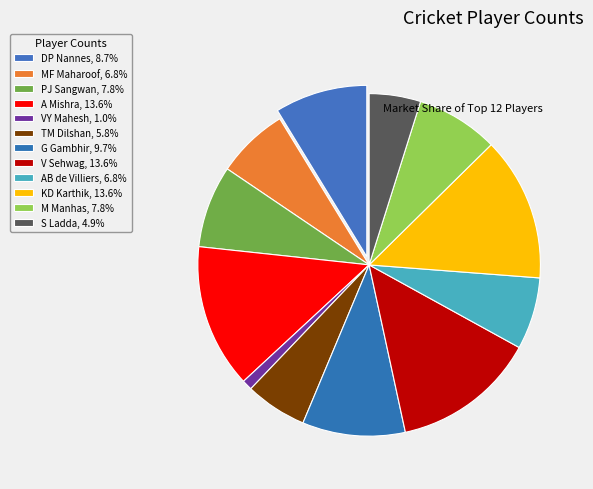

What is the total percentage of KD Karthik and DP Nannes?

22.3%